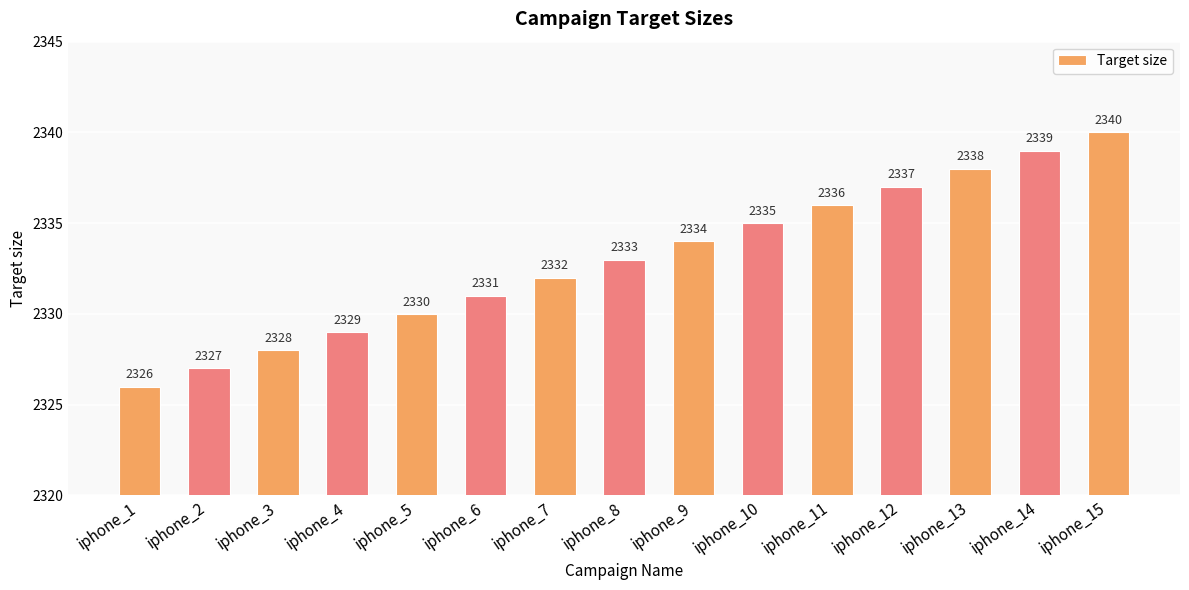

What is the minimum value shown in the chart?

2326